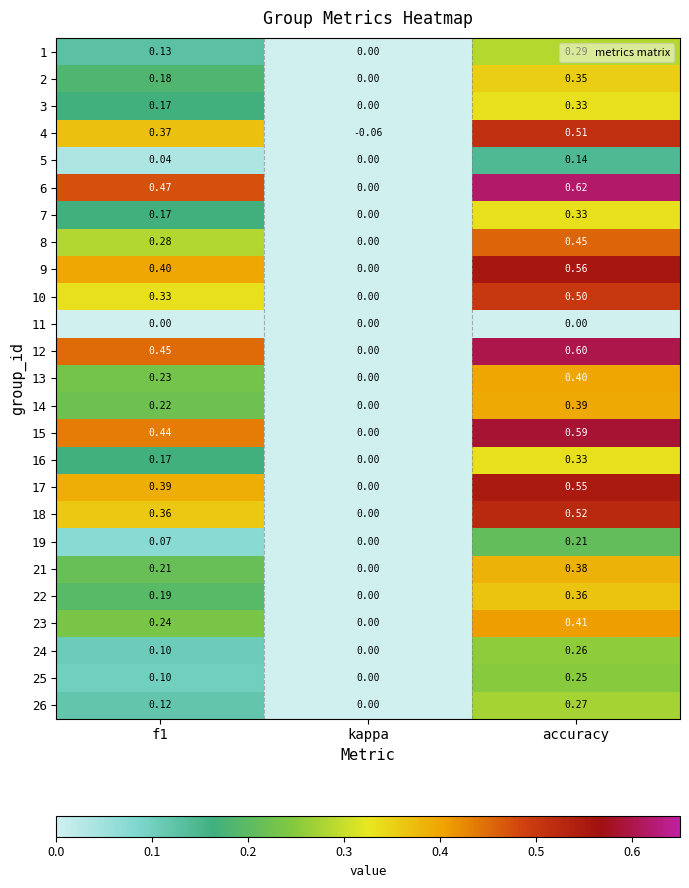

What is the greatest value displayed?

0.6